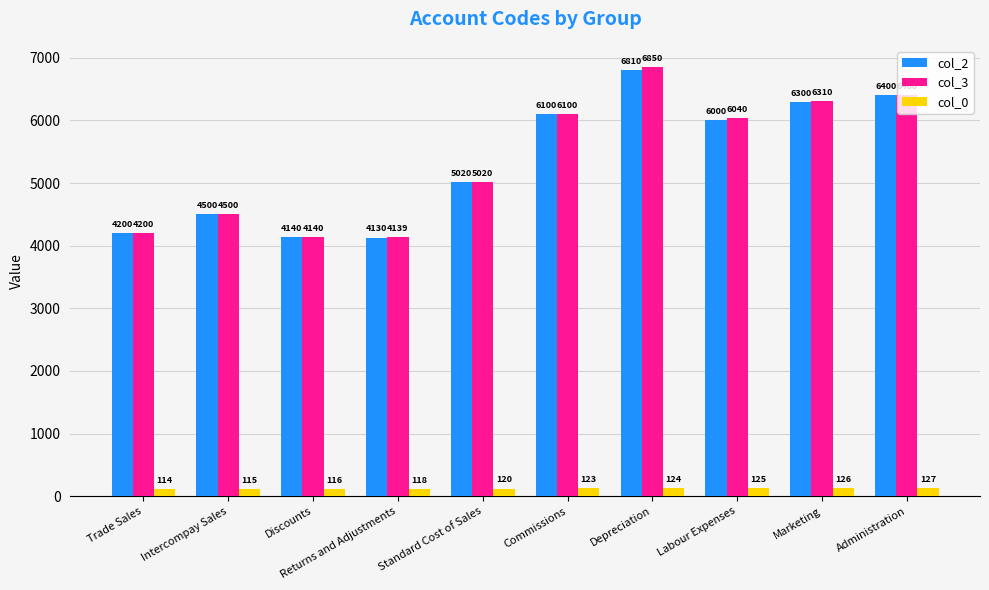

What are all the series names shown in the legend?

col_2, col_3, col_0